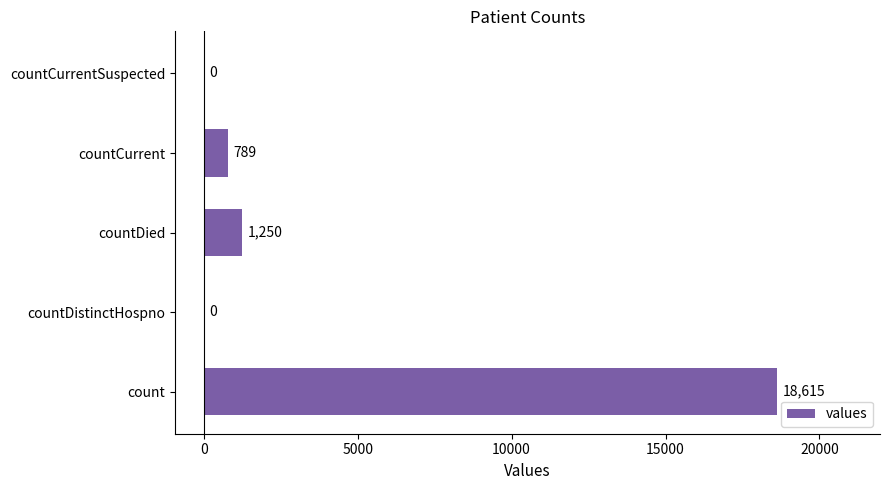

At which label is the value closest to 9307?

countDied